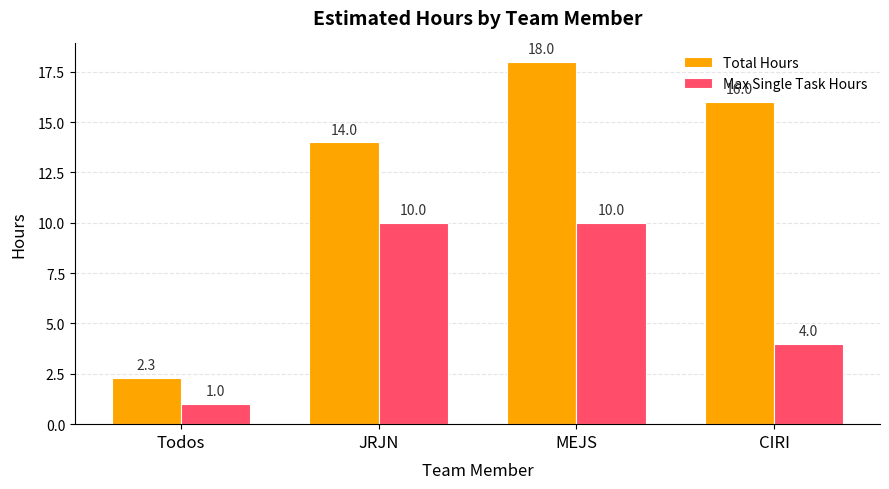

What is the value of the Max Single Task Hours bar at the 2nd from the left?

10.0